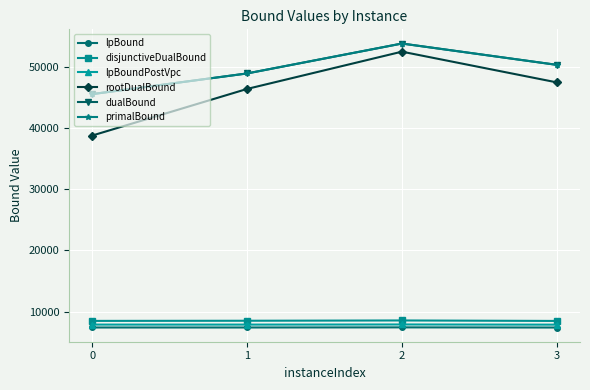

What is the difference between the maximum and minimum values in the lpBoundPostVpc series?

29.0